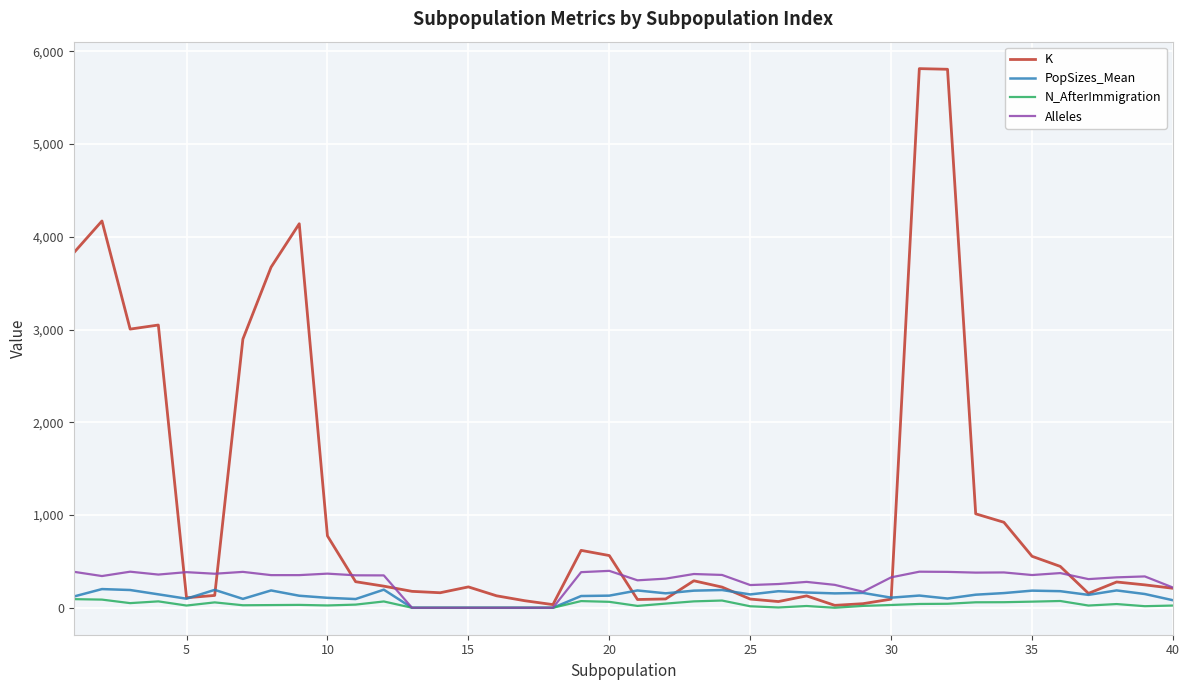

True or false: Alleles has more than 1 interior local peaks.

True